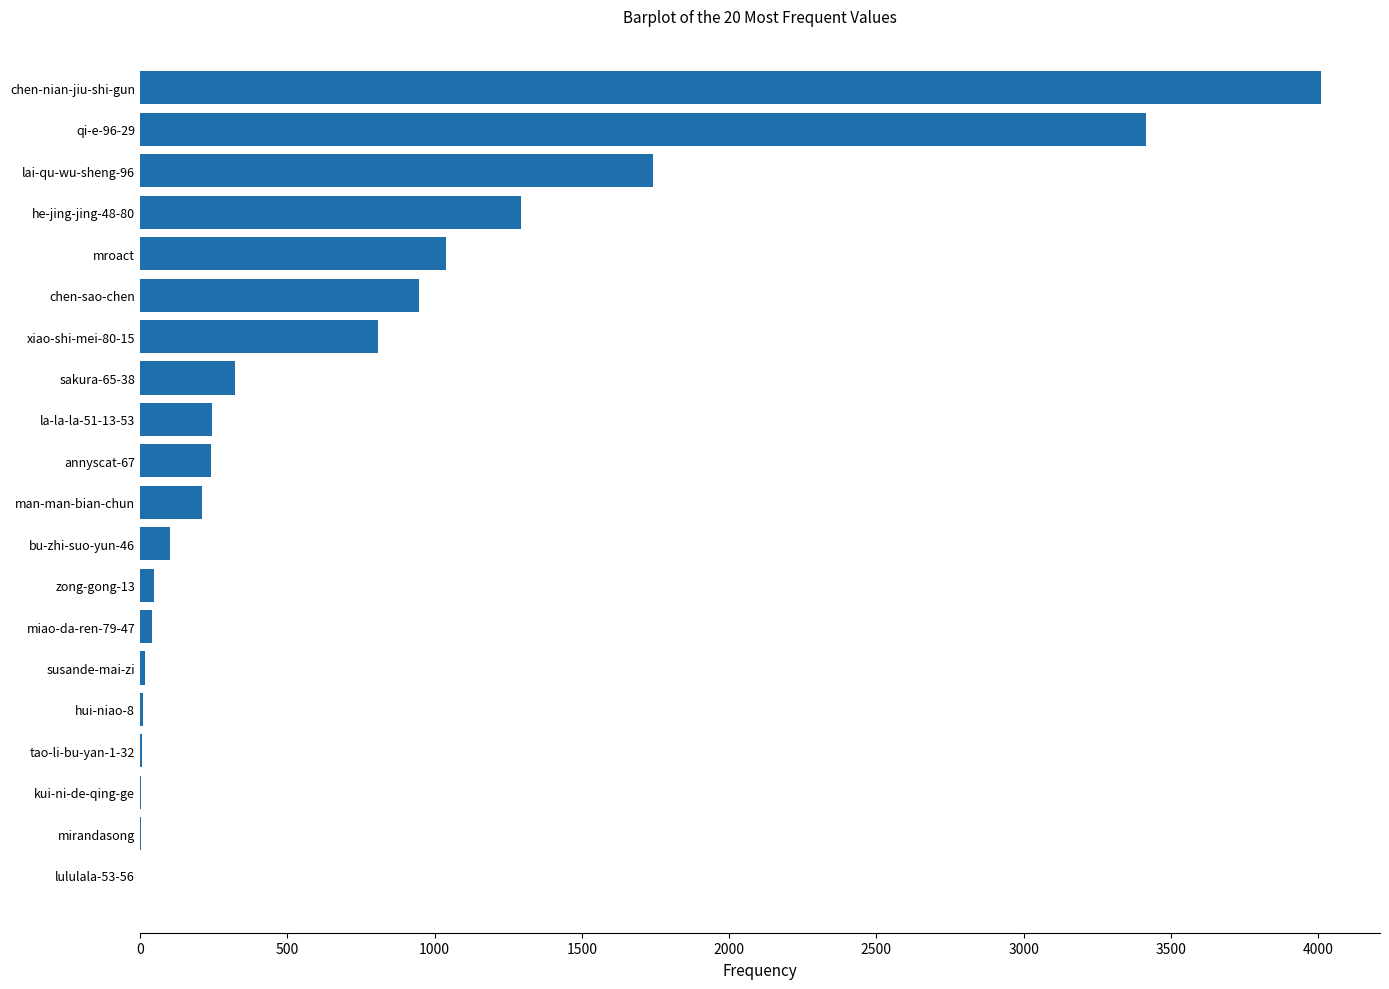

True or false: the data shows 1039 at mroact.

True